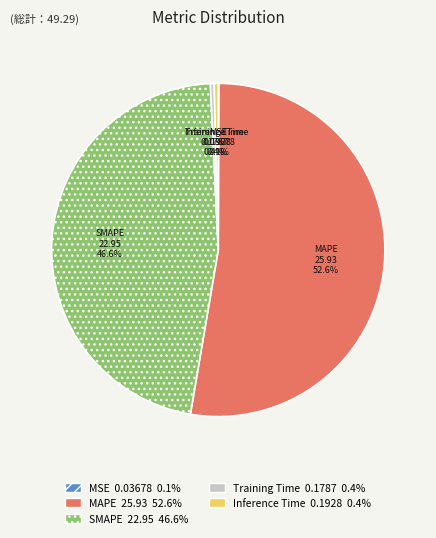

Which slice is the largest?

MAPE